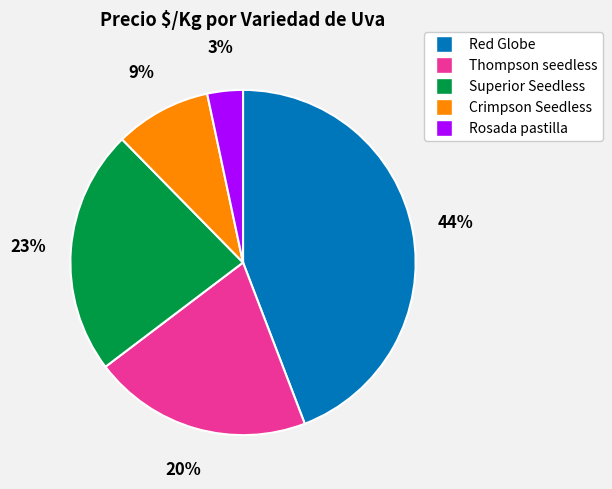

The Red Globe slice represents 1% of the pie. True or false?

False